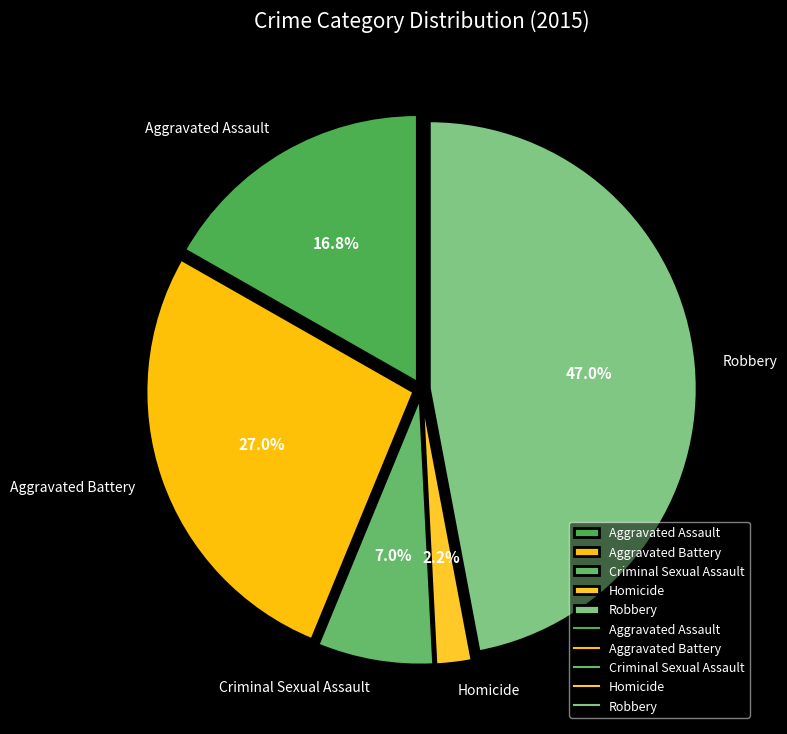

How many slices are in this pie chart?

5